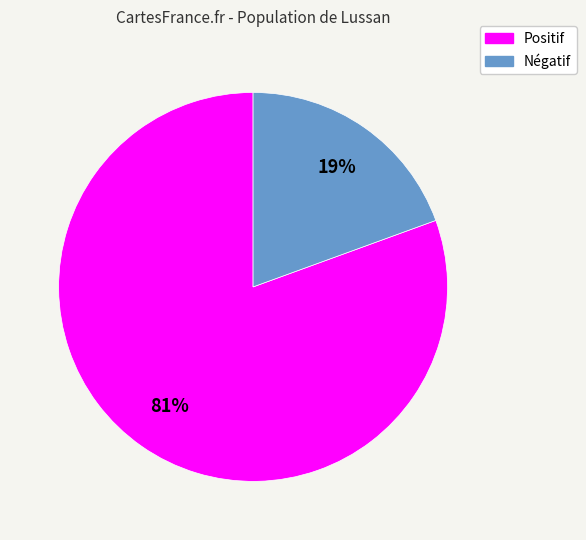

To the nearest percent, what is the average slice percentage?

50%